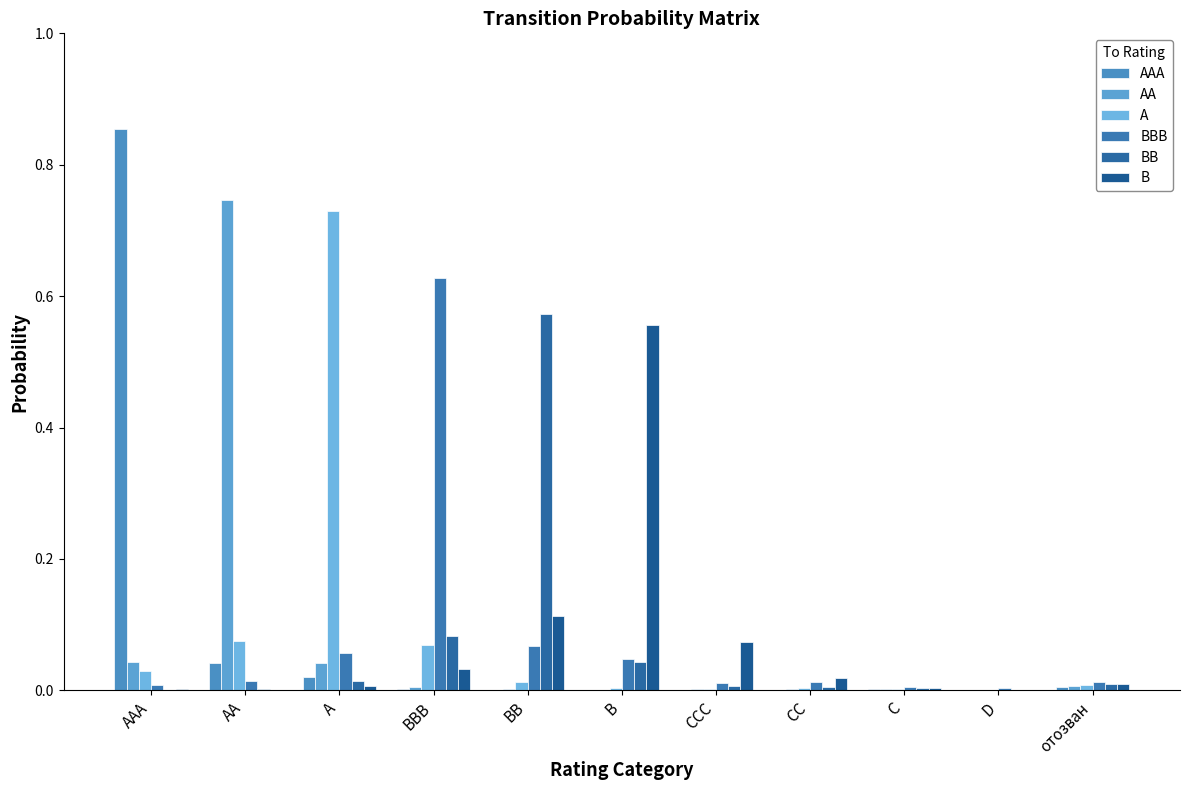

What are all the series names shown in the legend?

AAA, AA, A, BBB, BB, B